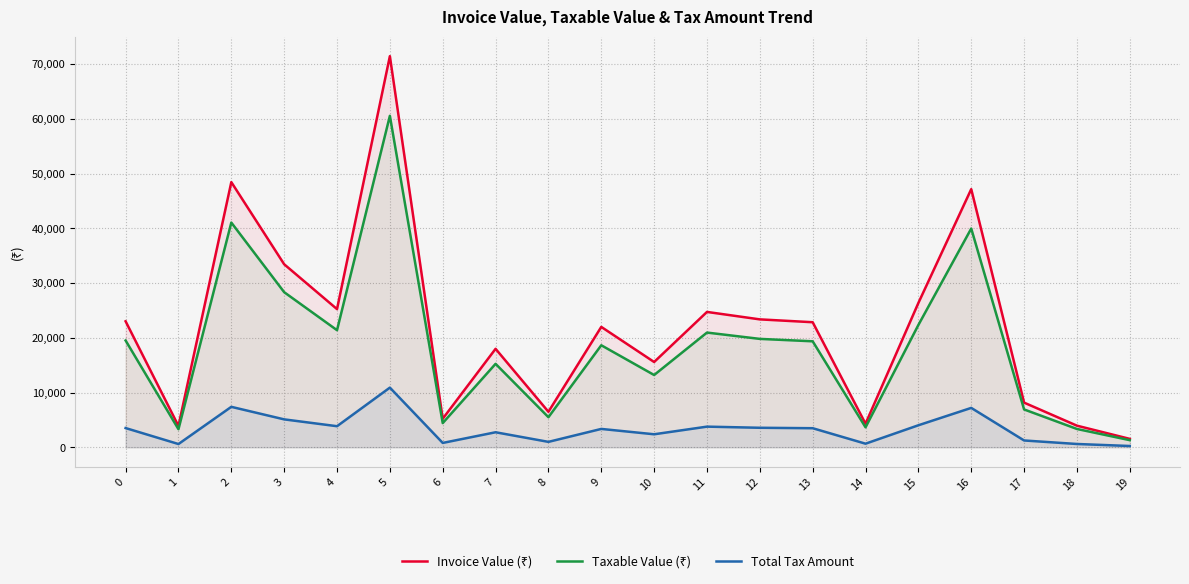

How many lines are shown in the chart?

3